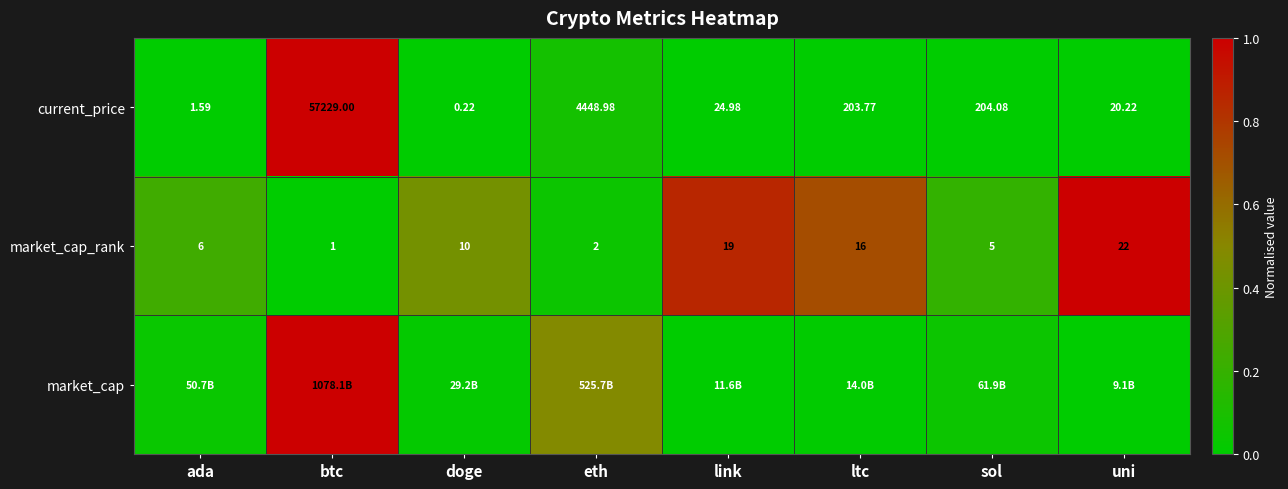

Where is market_cap_rank nearest to the value 11?

doge